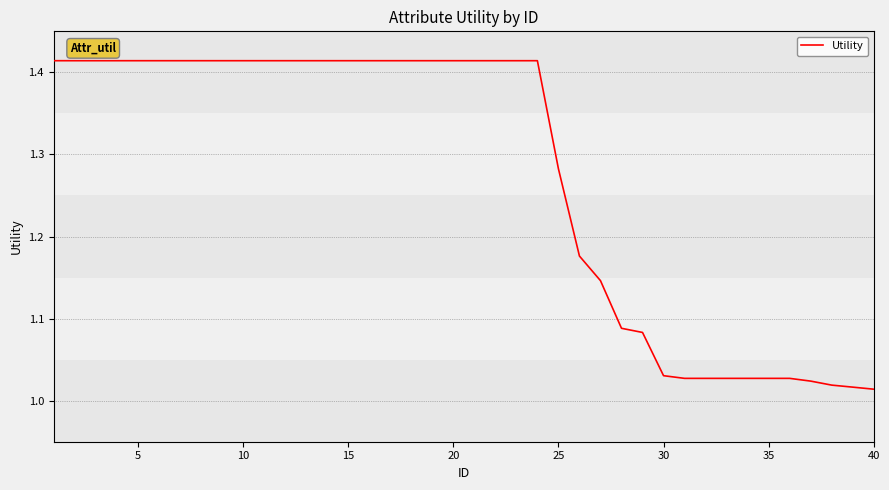

What is the difference between the maximum and minimum values?

0.4